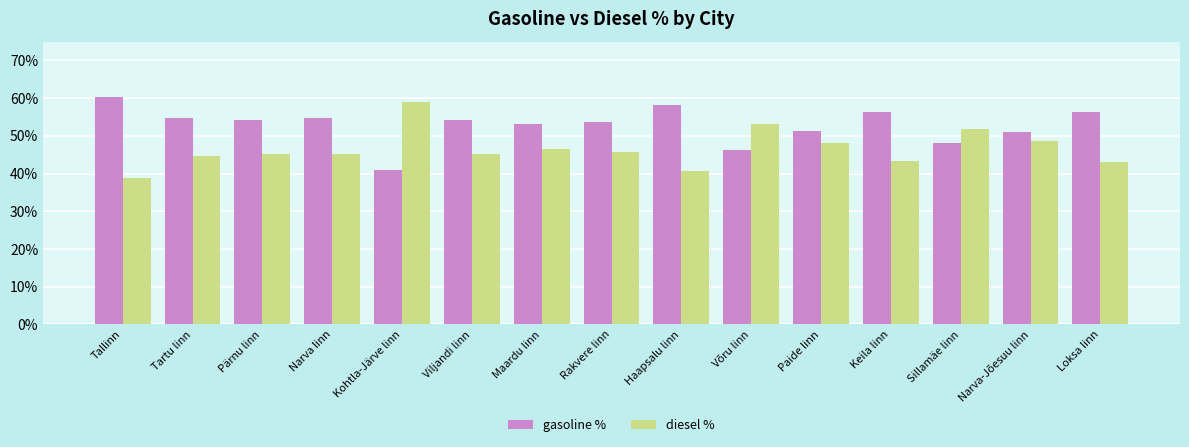

Is the value of diesel % at Tartu linn greater than the value of gasoline % at Viljandi linn?

No